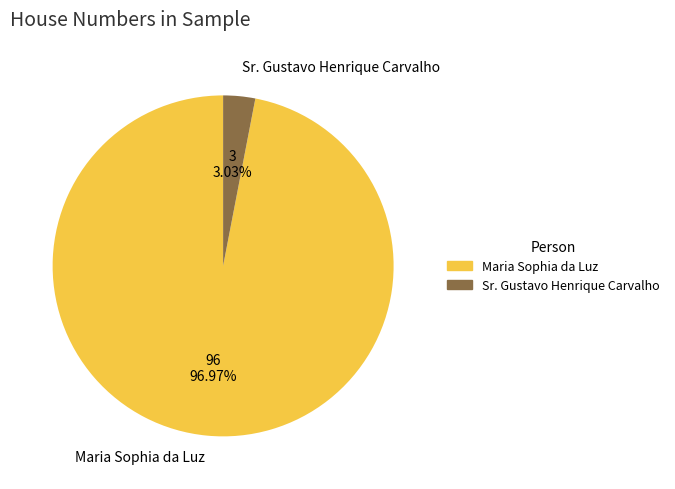

What percentage is the Maria Sophia da Luz slice, to the nearest percent?

97%